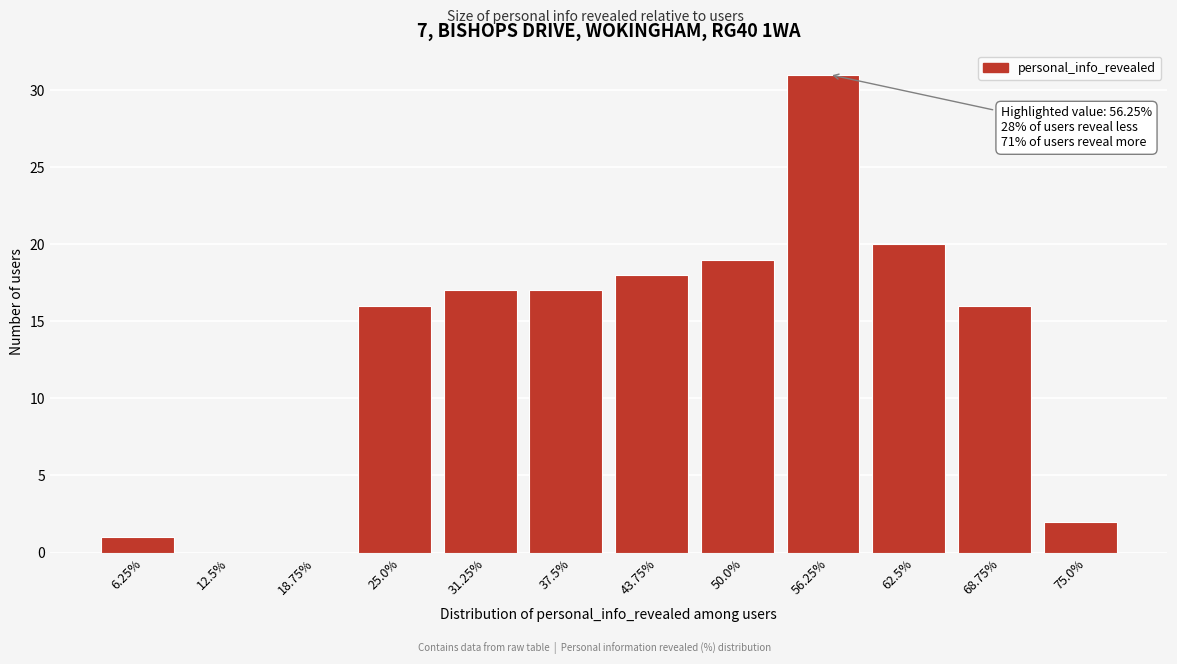

Reading left to right, extract all data points from this chart.

6.25%=1	12.5%=0	18.75%=0	25.0%=16	31.25%=17	37.5%=17	43.75%=18	50.0%=19	56.25%=31	62.5%=20	68.75%=16	75.0%=2